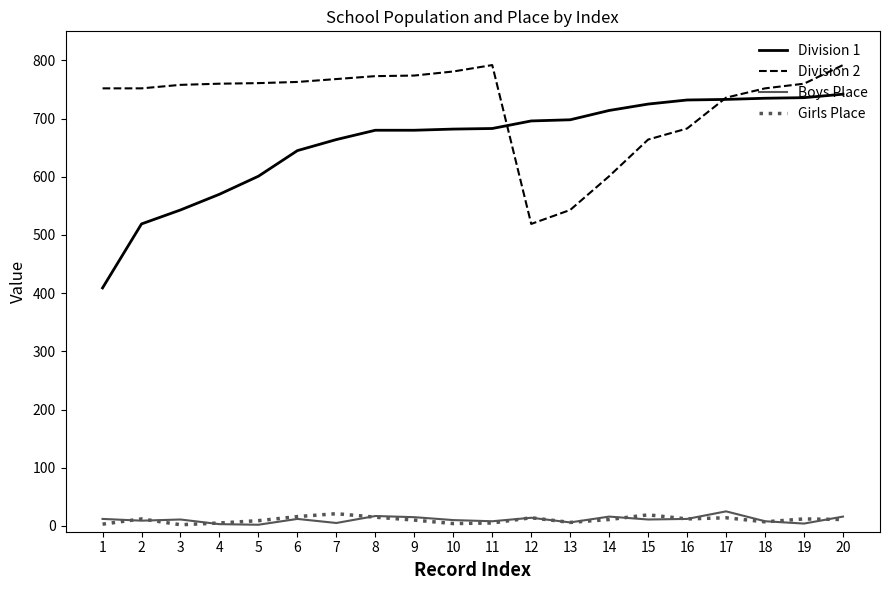

How many times do Division 2 and Division 1 cross each other?

2